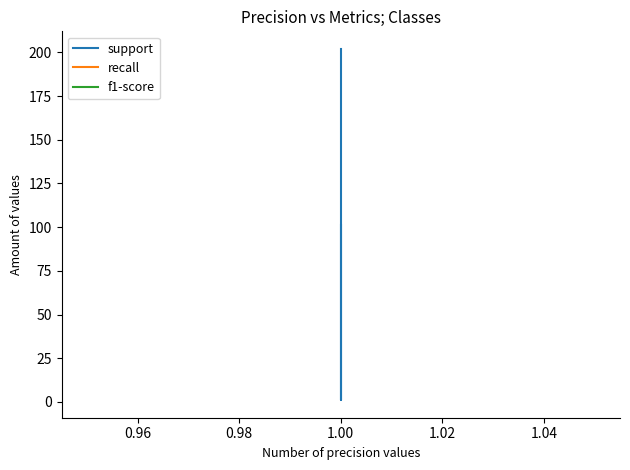

True or false: recall has more than 1 interior local peaks.

False